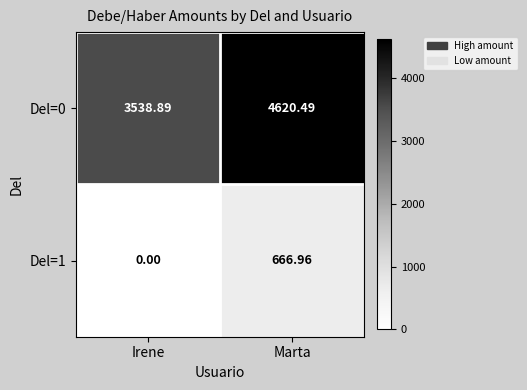

At which category is the sum across all series the highest?

Marta